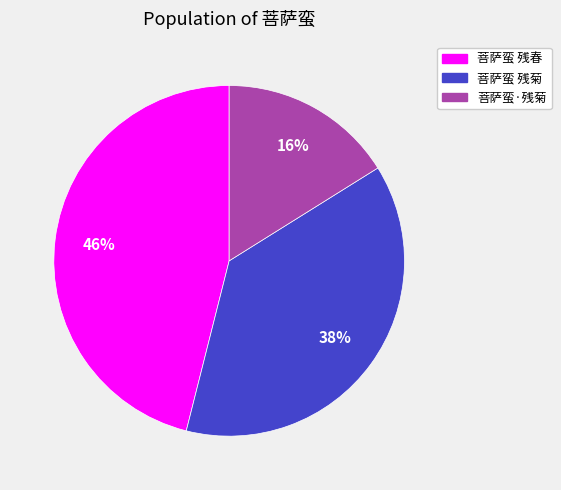

To the nearest percent, what is the difference between the 菩萨蛮 残菊 and 菩萨蛮·残菊 slice percentages?

22%